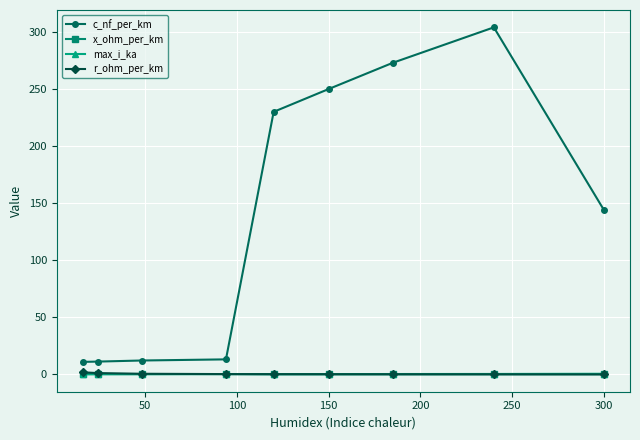

True or false: c_nf_per_km and max_i_ka cross at least once.

False